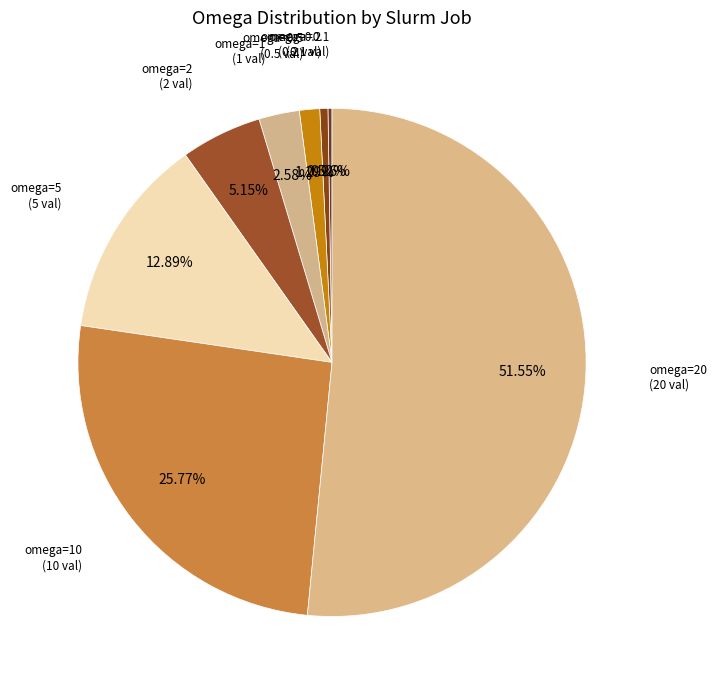

Is there a majority slice in this chart?

Yes